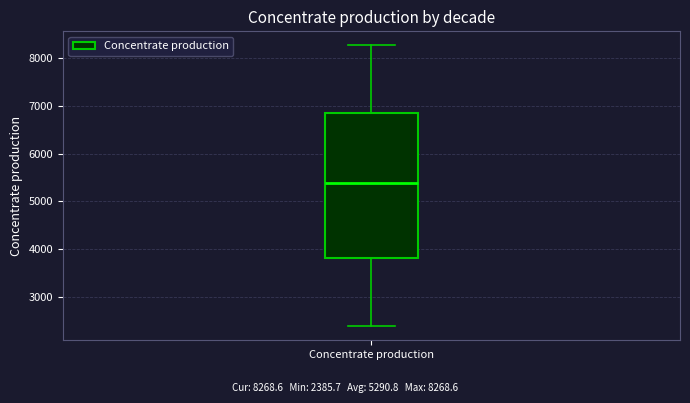

Where does the upper whisker of the box for Concentrate production end on the y-axis? The values are not printed on the chart, so give them approximately, as read against the axis.

8300